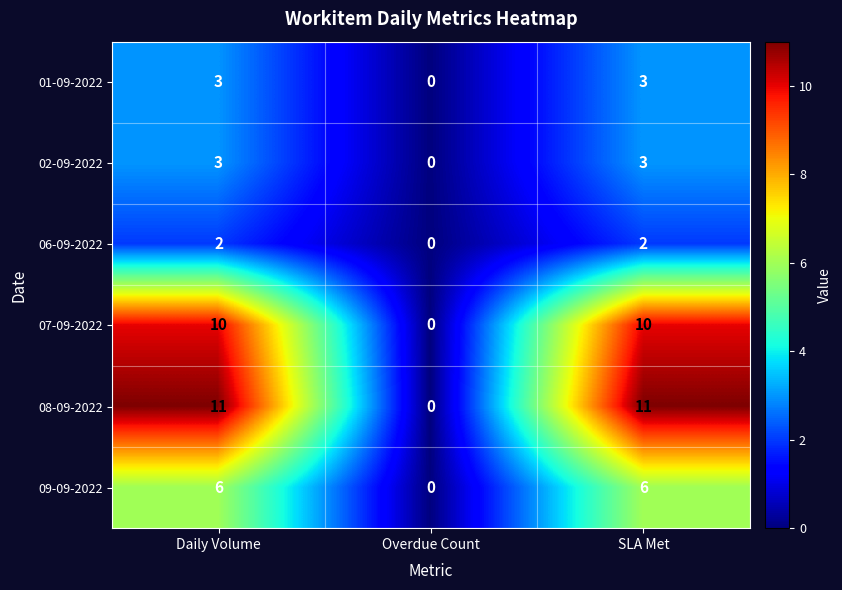

How many distinct data groups are displayed?

6